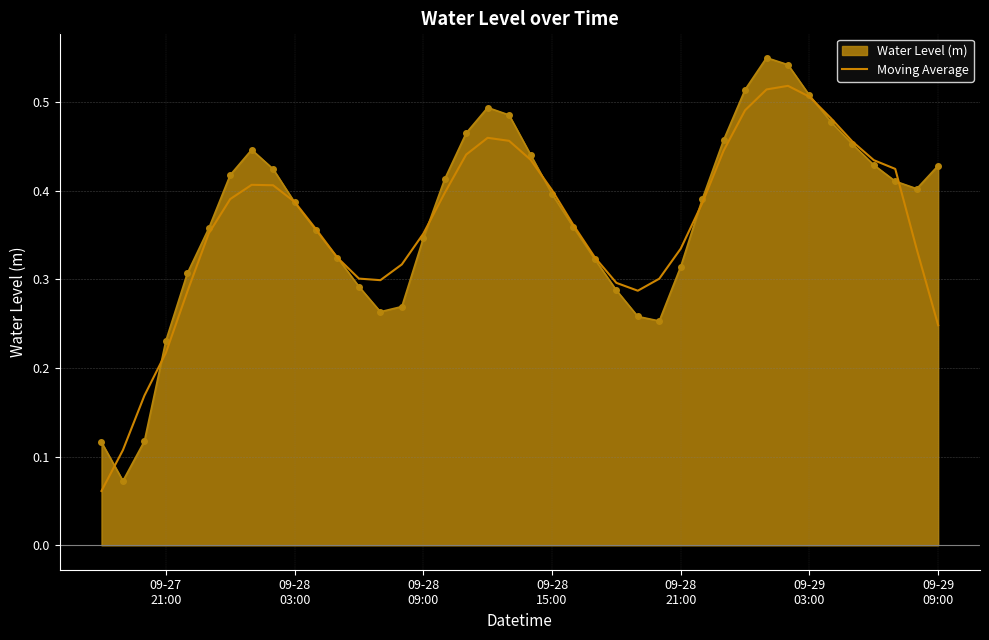

List the series in order of their peak value, lowest first.

Moving Average, Water Level (m)